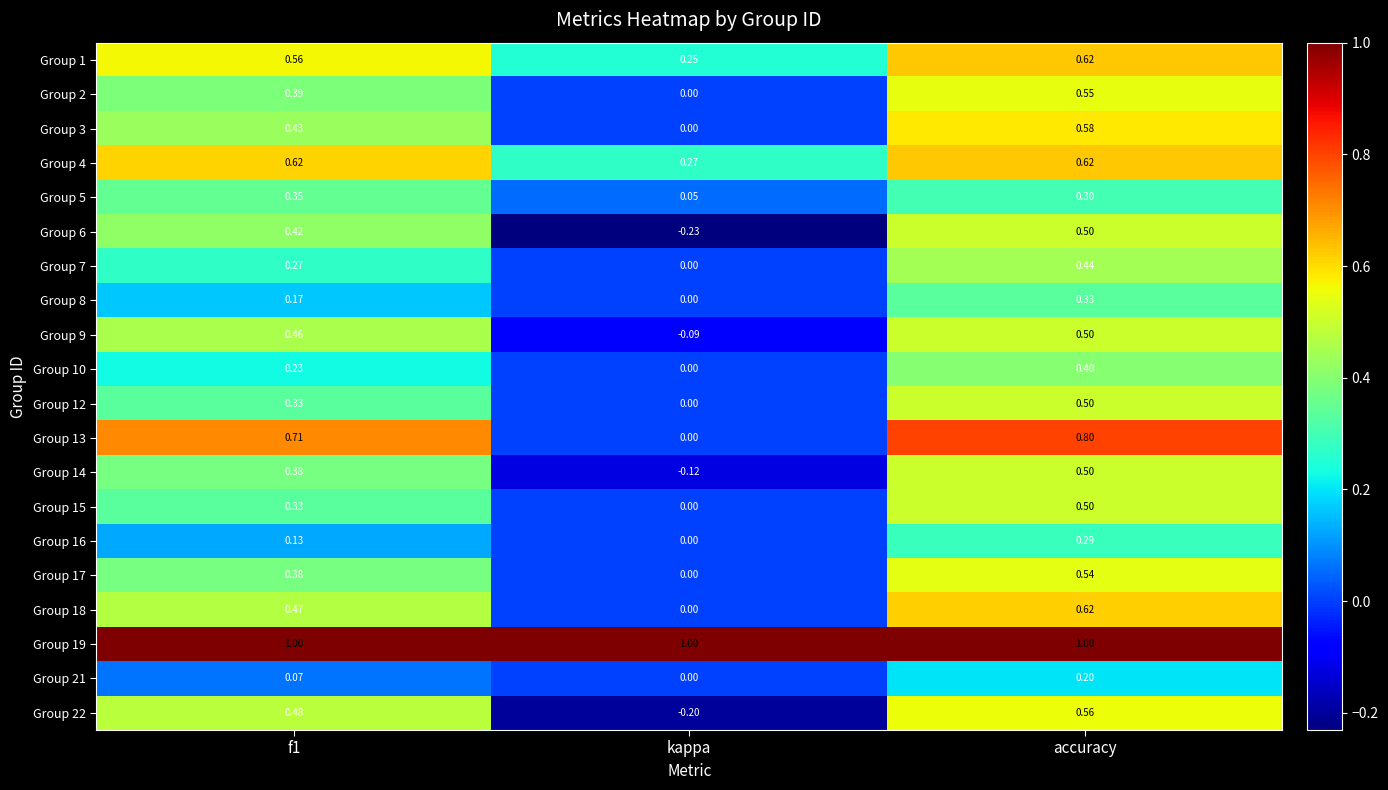

What is the greatest value displayed?

1.0